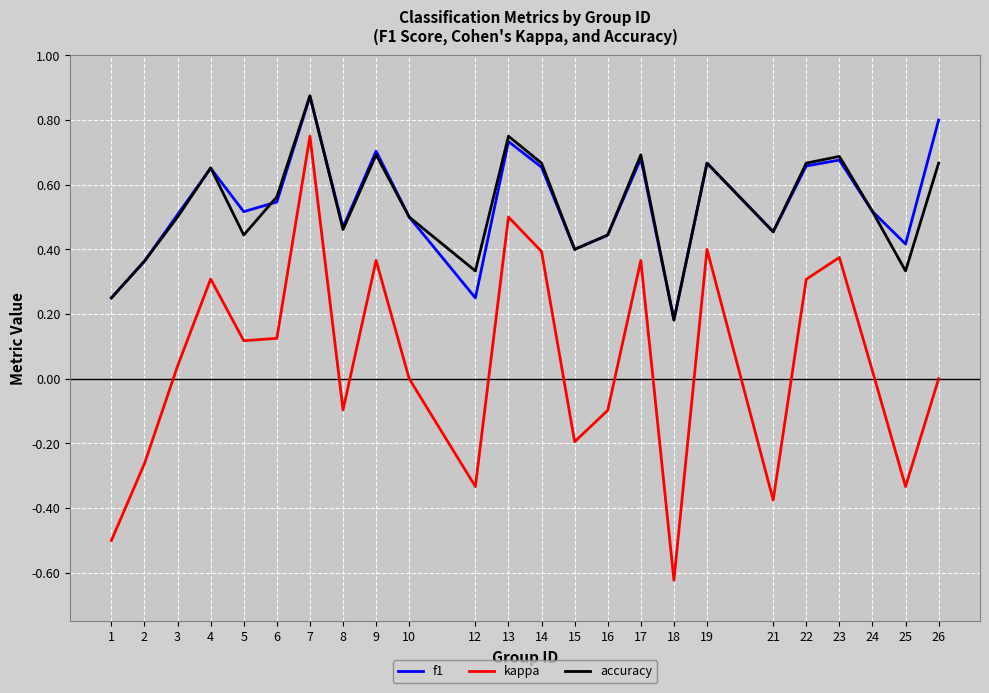

Which series has the largest range (max minus min)?

kappa